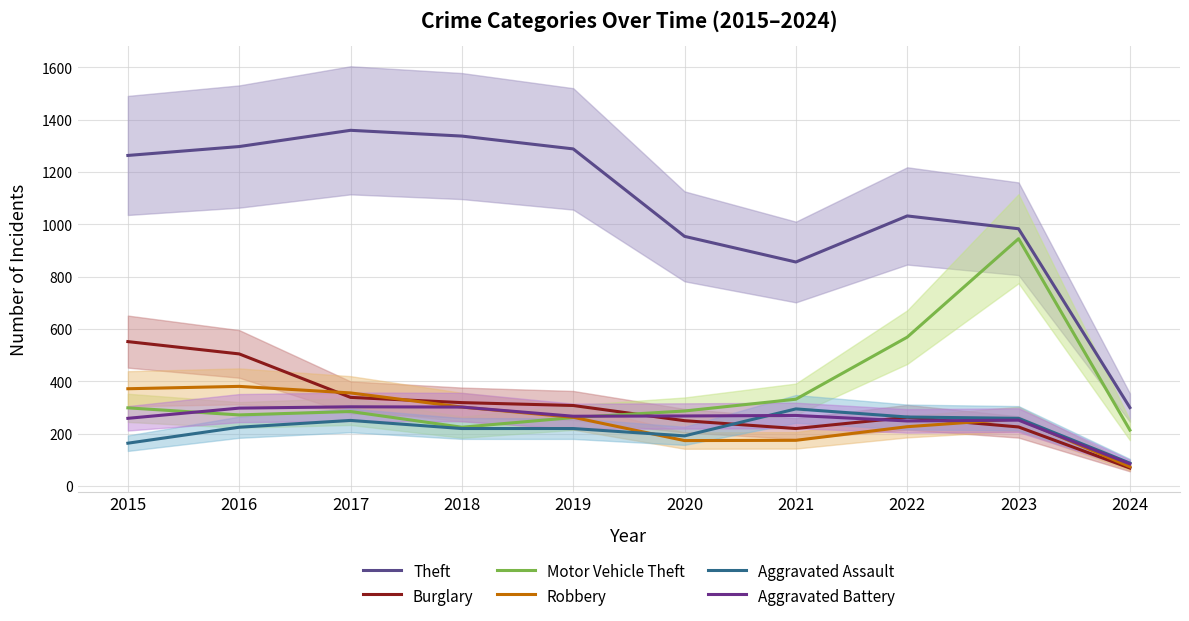

In Theft, how many points are higher than both neighbors (excluding endpoints)?

2